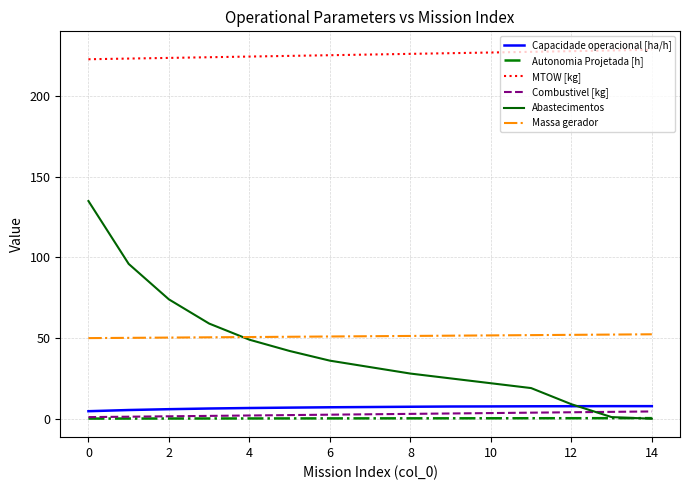

Which series has the largest total across all categories?

MTOW [kg]